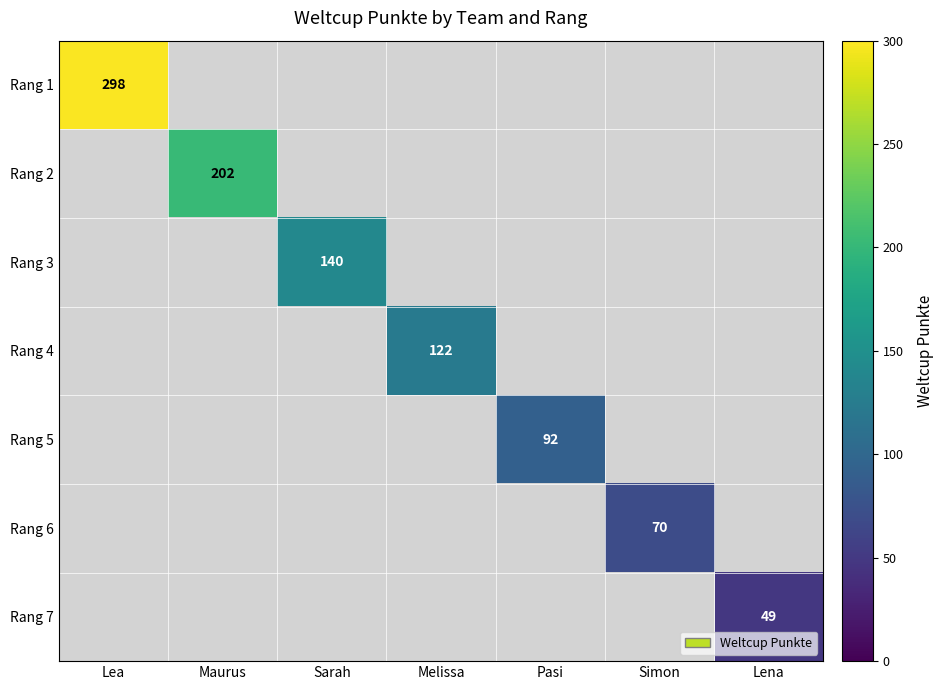

The value of Rang 6 at Simon is 70. True or false?

True